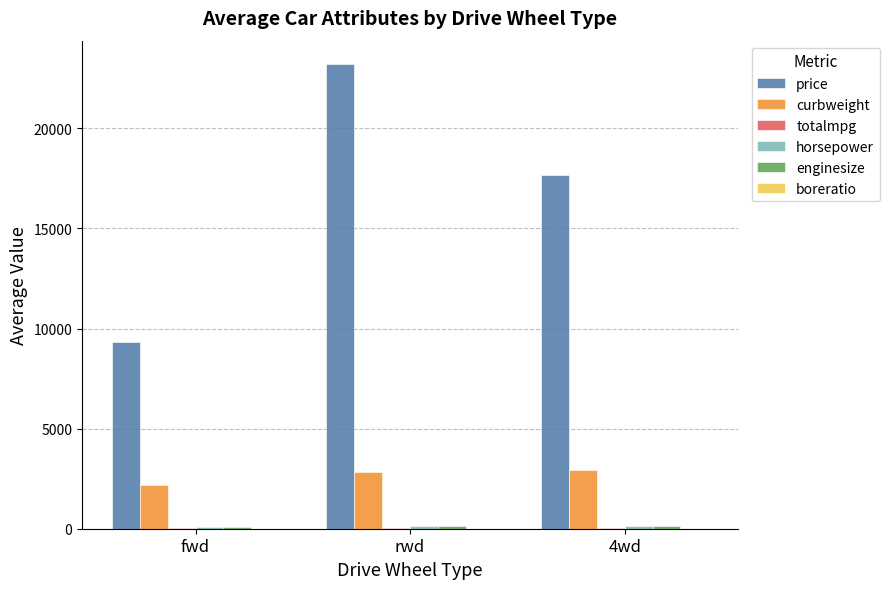

What is the total value across all series at rwd?

26392.4